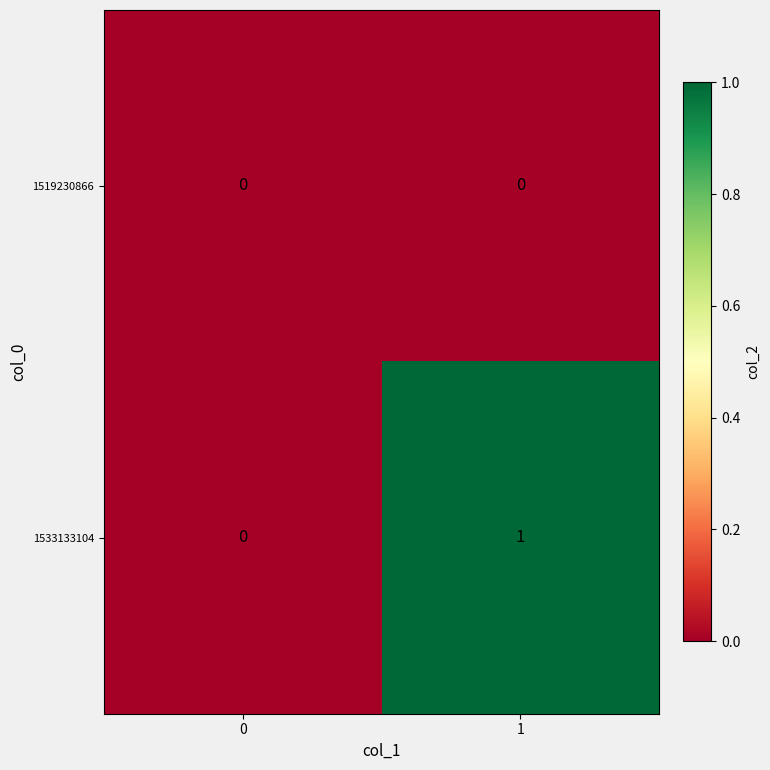

The 1533133104 series shows -1 at 0. True or false?

False